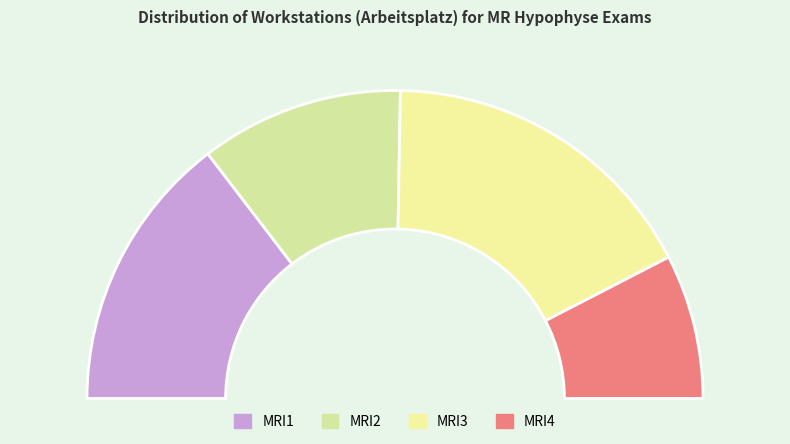

To the nearest percent, what percentage of the pie is MRI4?

15%